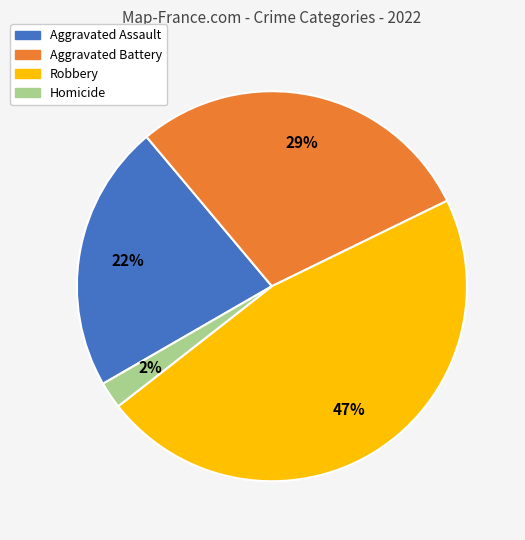

Between Robbery and Aggravated Assault, which is larger?

Robbery